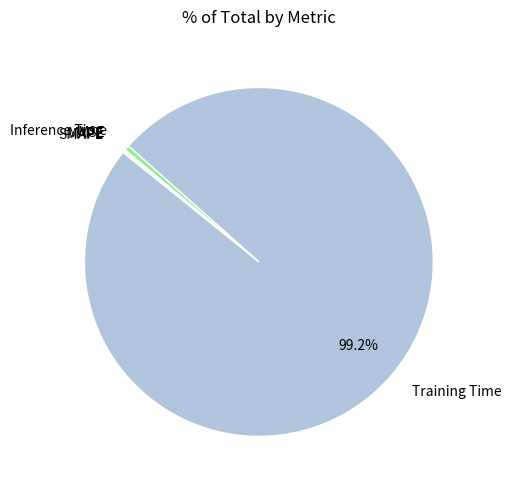

Does Inference Time account for over 50% of the chart?

No